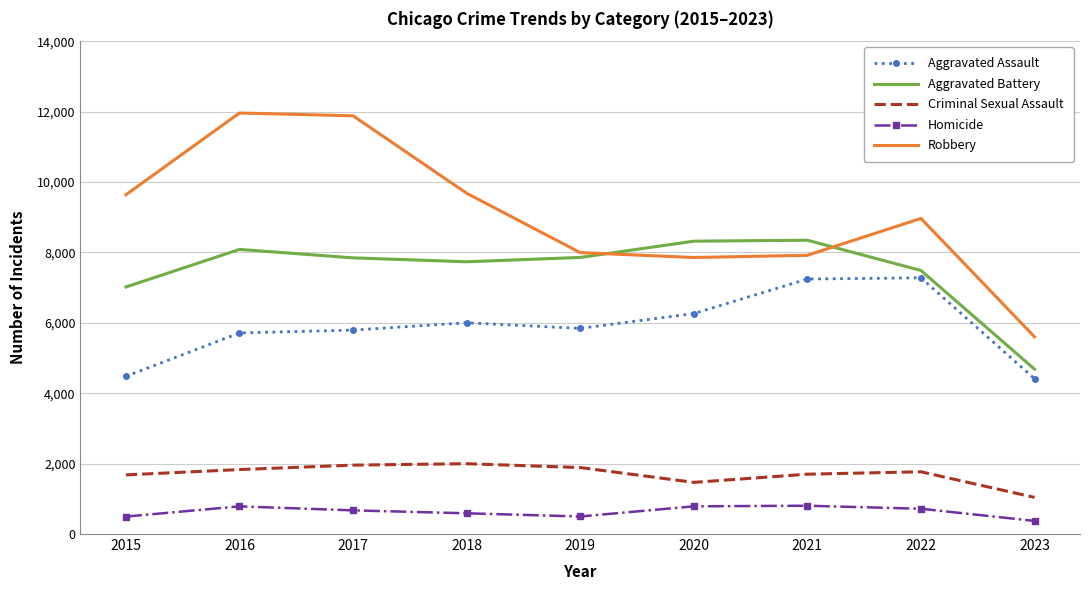

True or false: Homicide and Criminal Sexual Assault cross at least once.

False